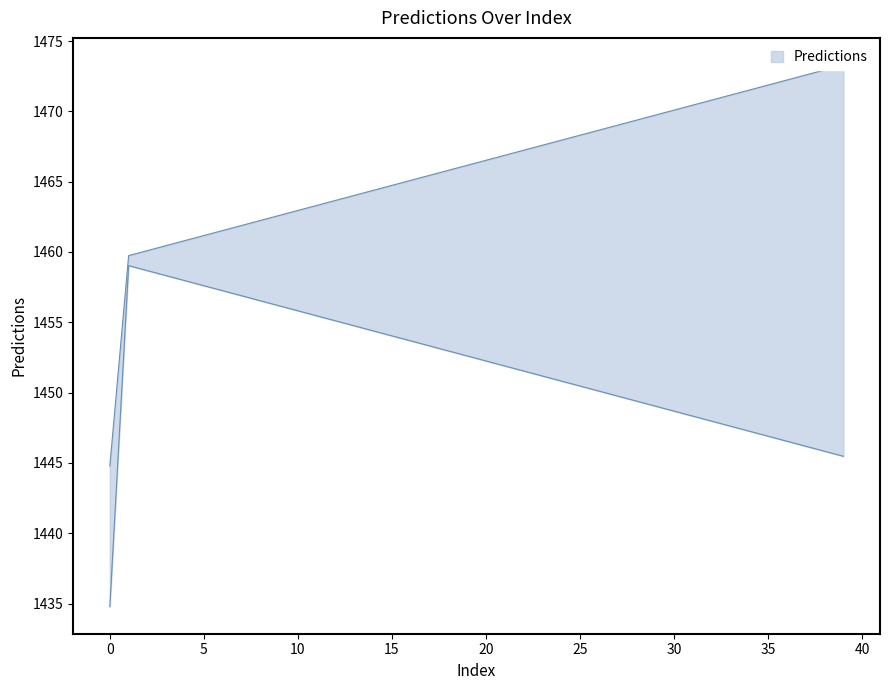

Is it true that the value at 17 is 1455.7?

True